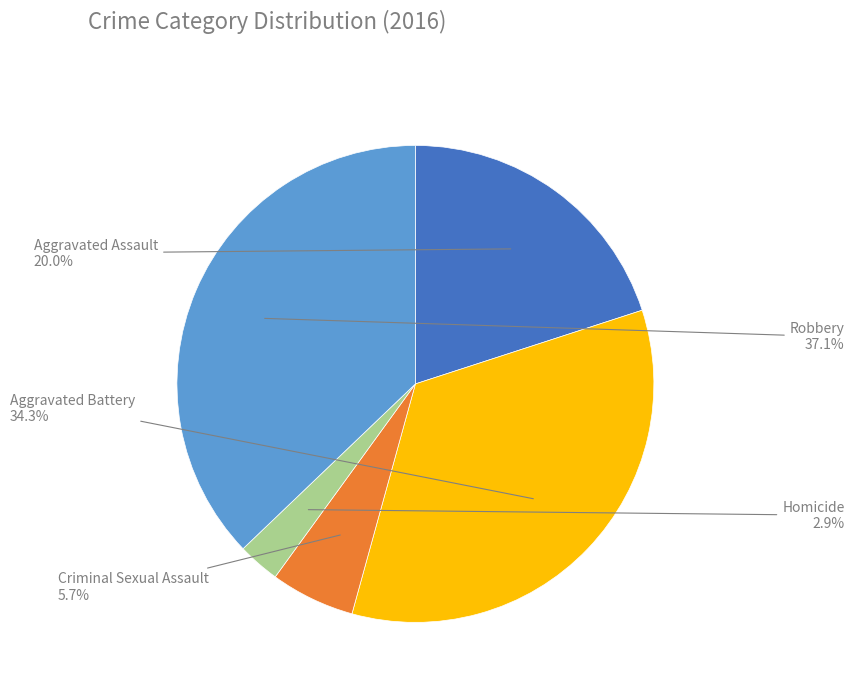

To the nearest percent, what portion does Robbery represent?

37%